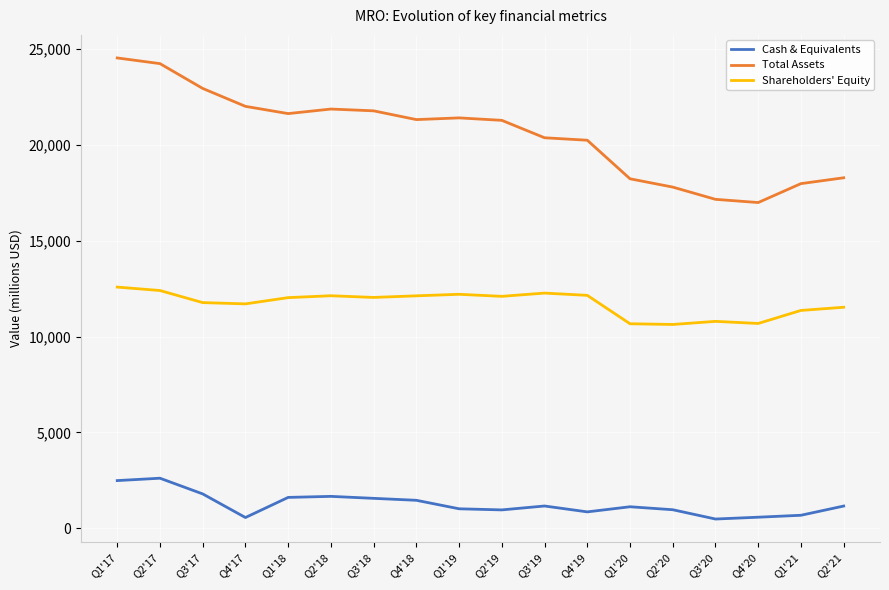

List the series in order of their overall mean, highest first.

Total Assets, Shareholders' Equity, Cash & Equivalents